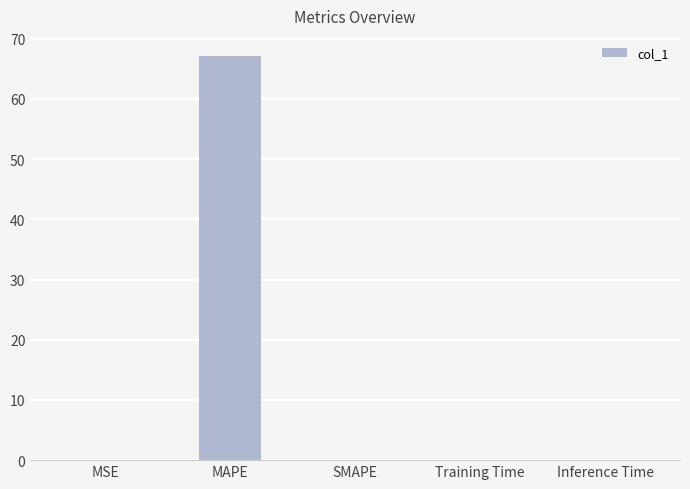

What is the maximum value shown in the chart?

67.1